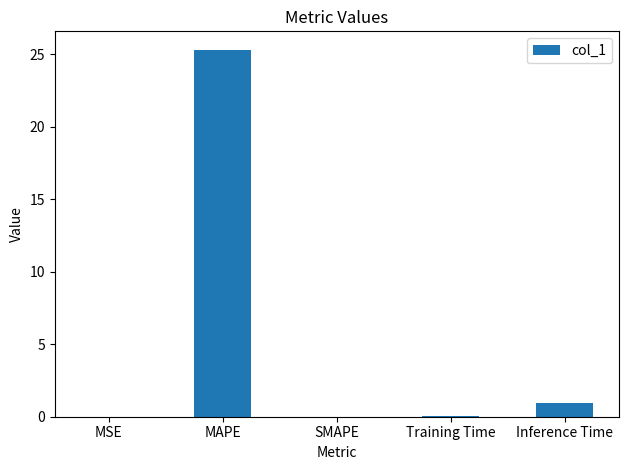

Is it true that the value at SMAPE is -15.1?

False